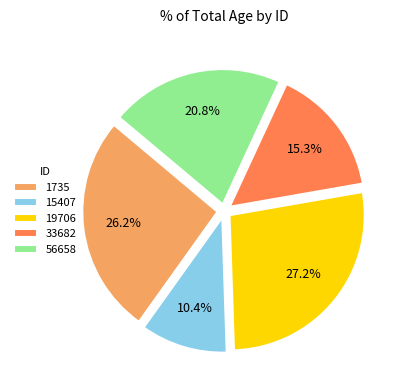

Combined, what portion of the pie is 56658 and 19706?

48.0%